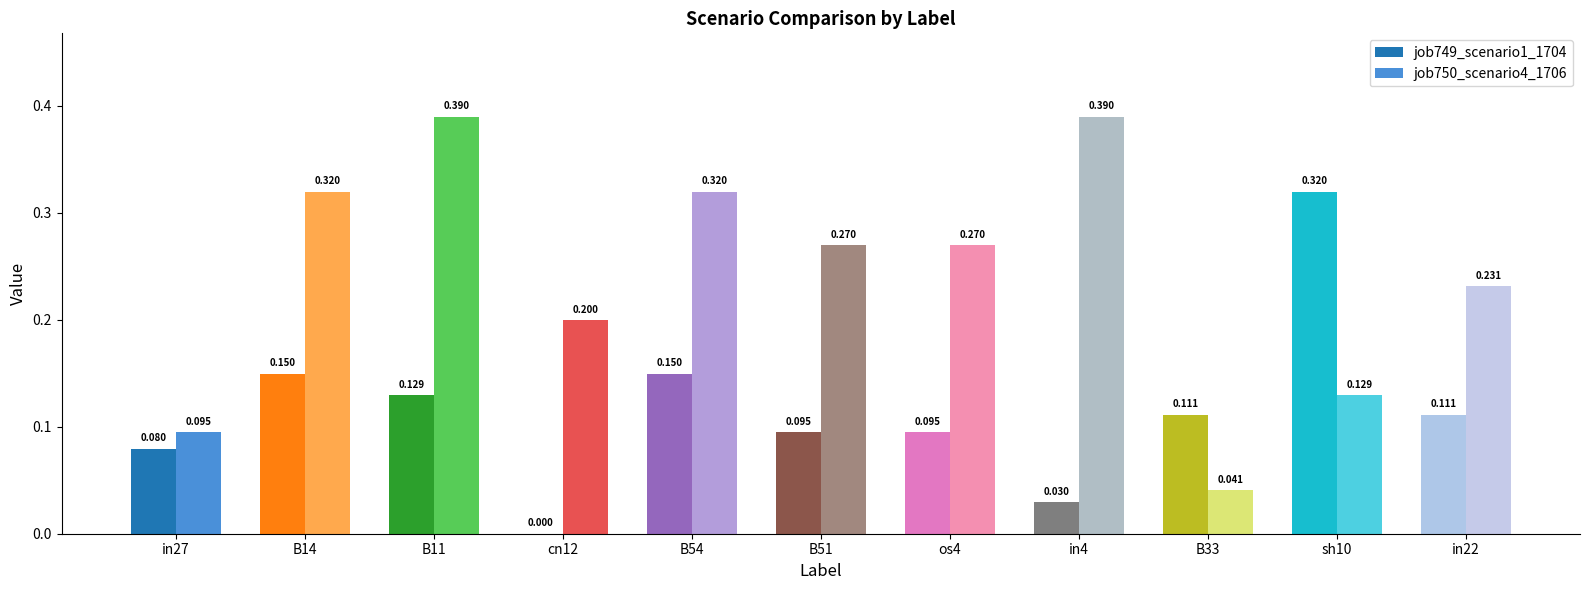

Read the job750_scenario4_1706 value at in22.

0.2